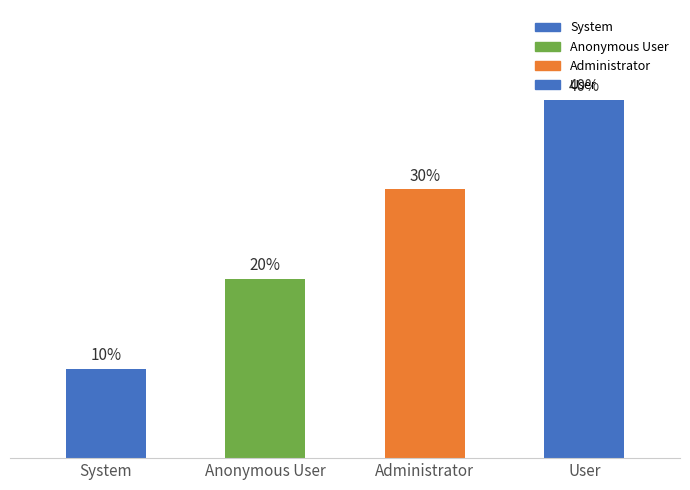

Which category has the highest value across all series?

User